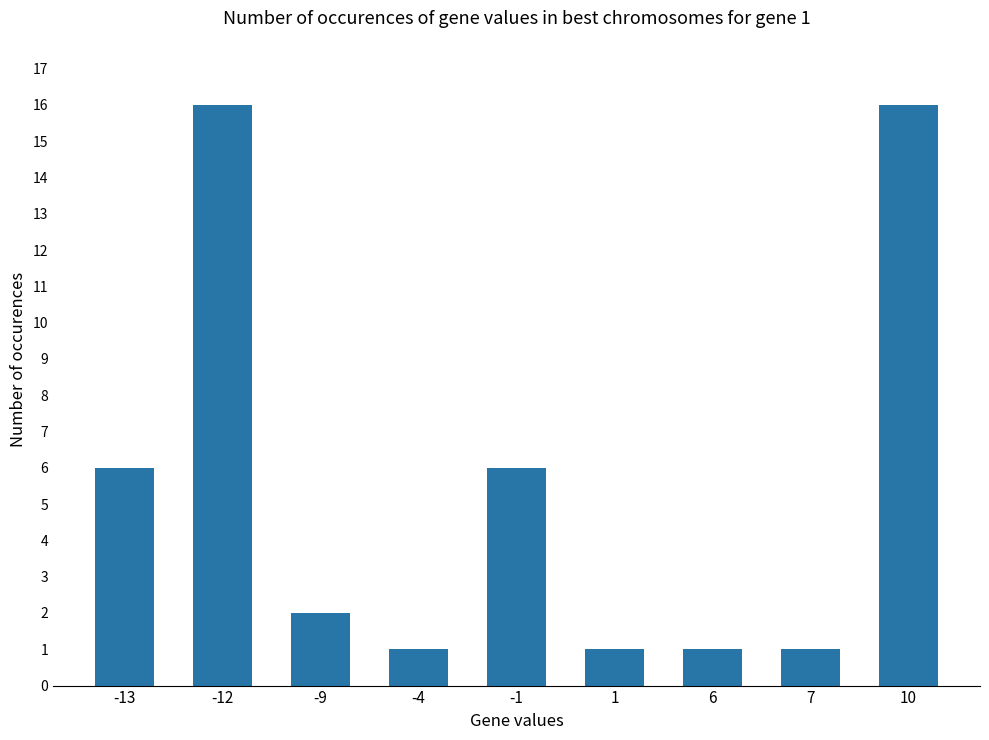

What is the ratio of the value at -4 to the value at -9?

0.5